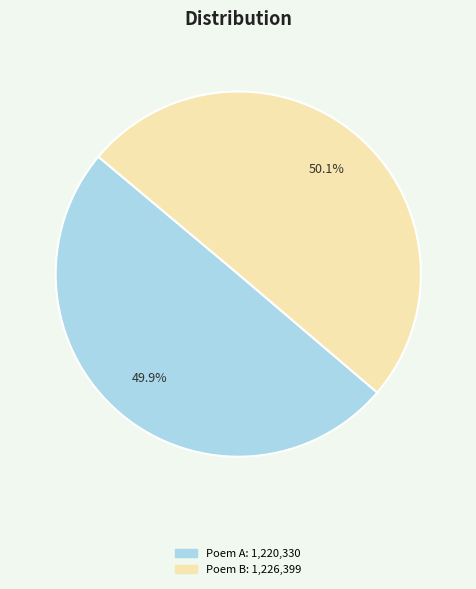

Count the number of slices in the pie.

2